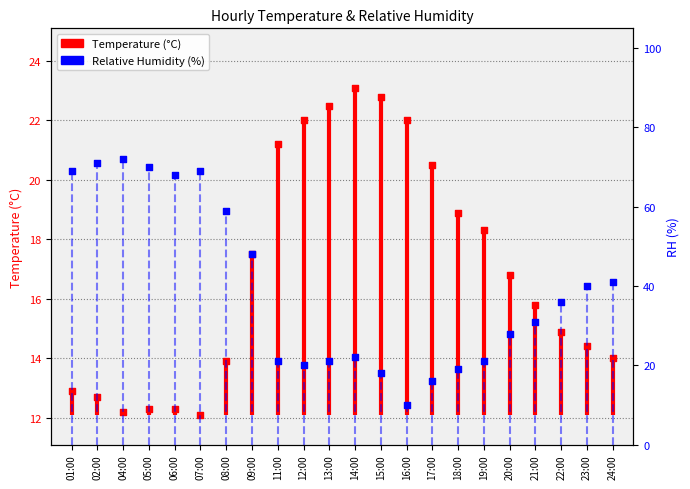

At which category is the sum across all series the highest?

01:00